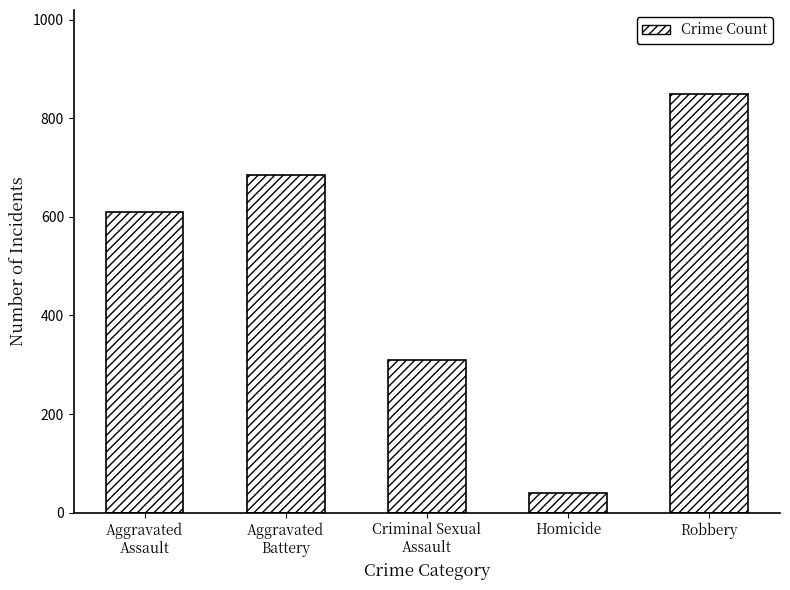

What is the difference between the maximum and second lowest values?

541